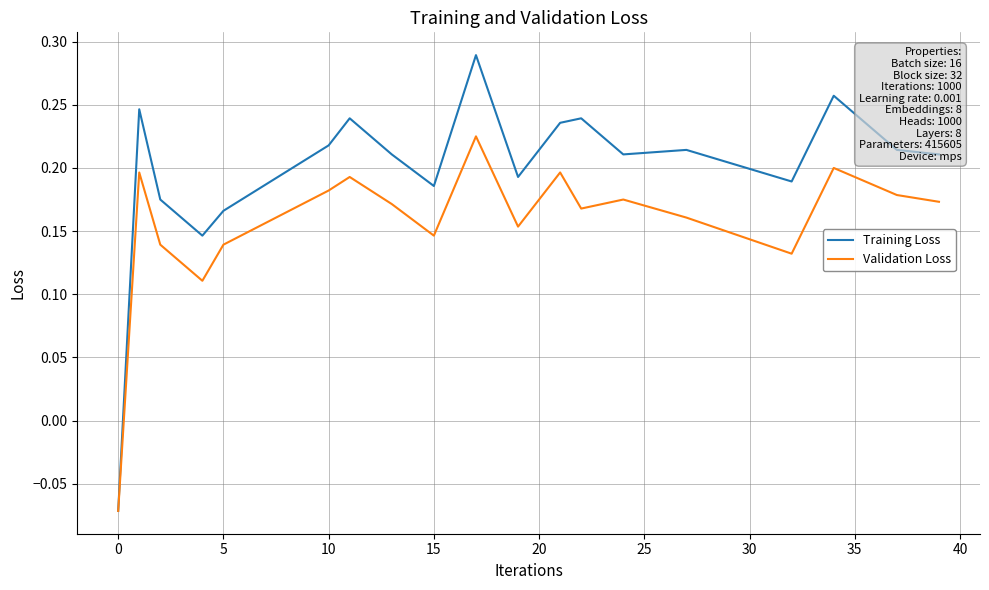

Which series has the largest range (max minus min)?

Training Loss